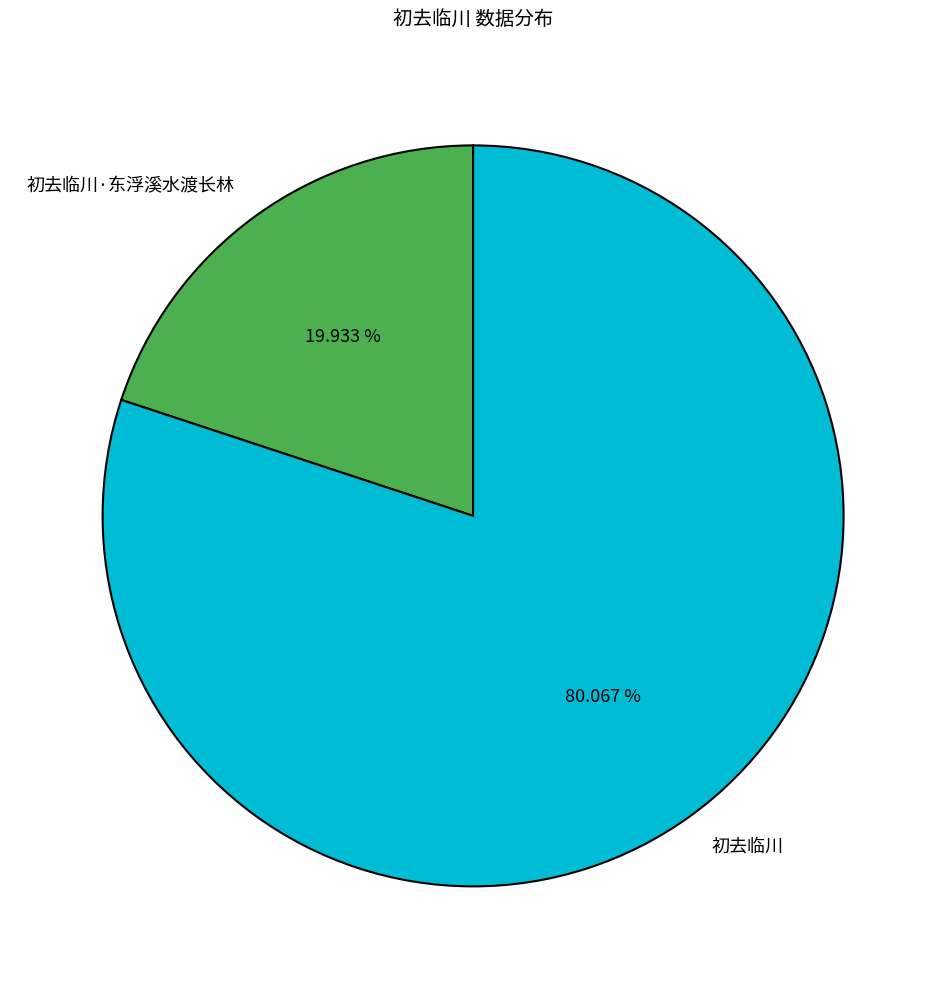

To the nearest percent, what portion does 初去临川·东浮溪水渡长林 represent?

20%